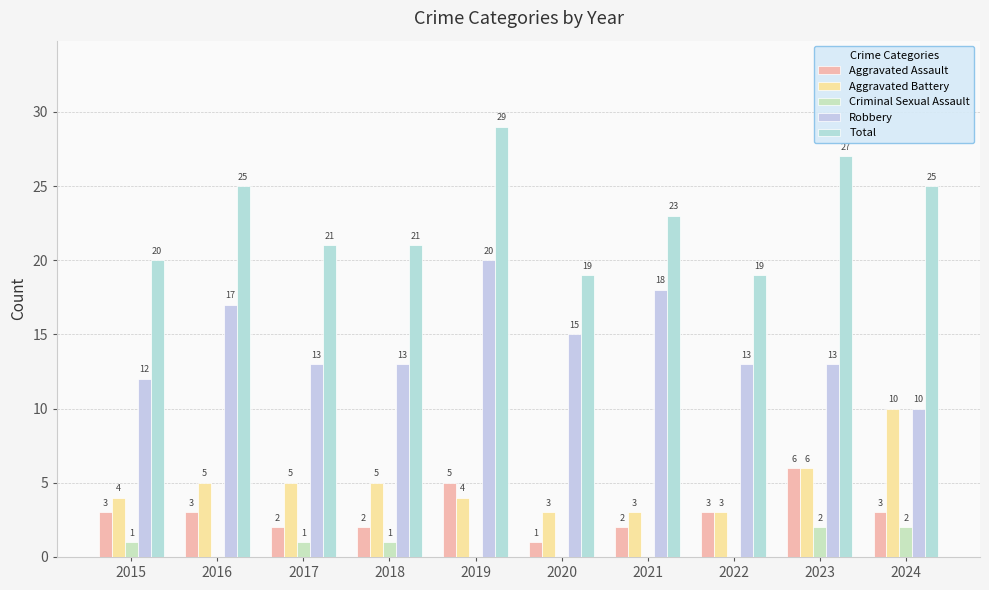

List the series in order of their peak value, lowest first.

Criminal Sexual Assault, Aggravated Assault, Aggravated Battery, Robbery, Total